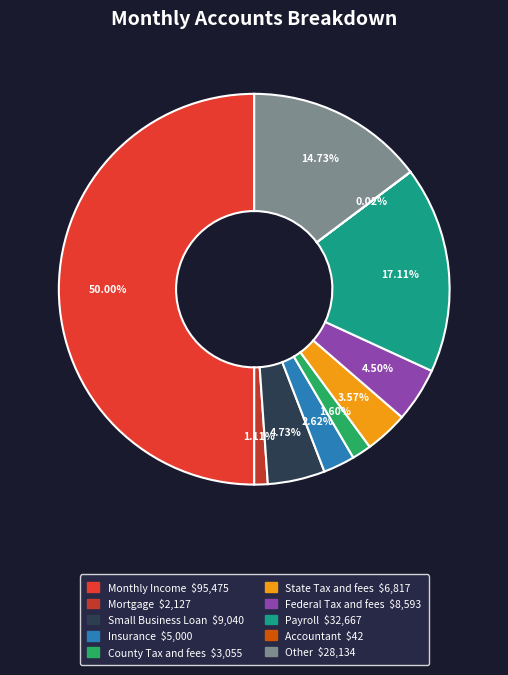

Rank the categories by value from lowest to highest.

Accountant, Mortgage, County Tax and fees, Insurance, State Tax and fees, Federal Tax and fees, Small Business Loan, Other, Payroll, Monthly Income